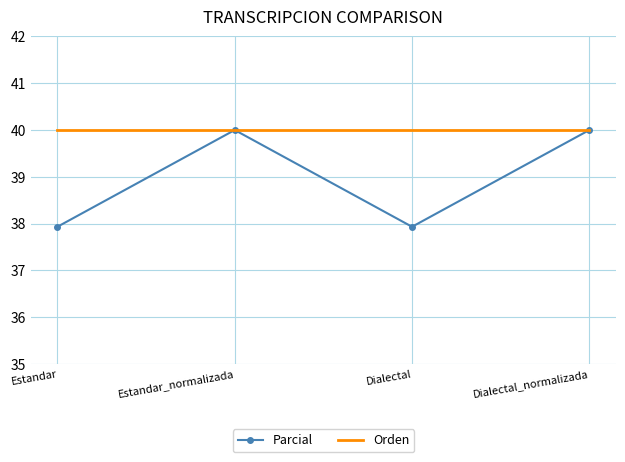

List the series in order of their overall mean, lowest first.

Parcial, Orden